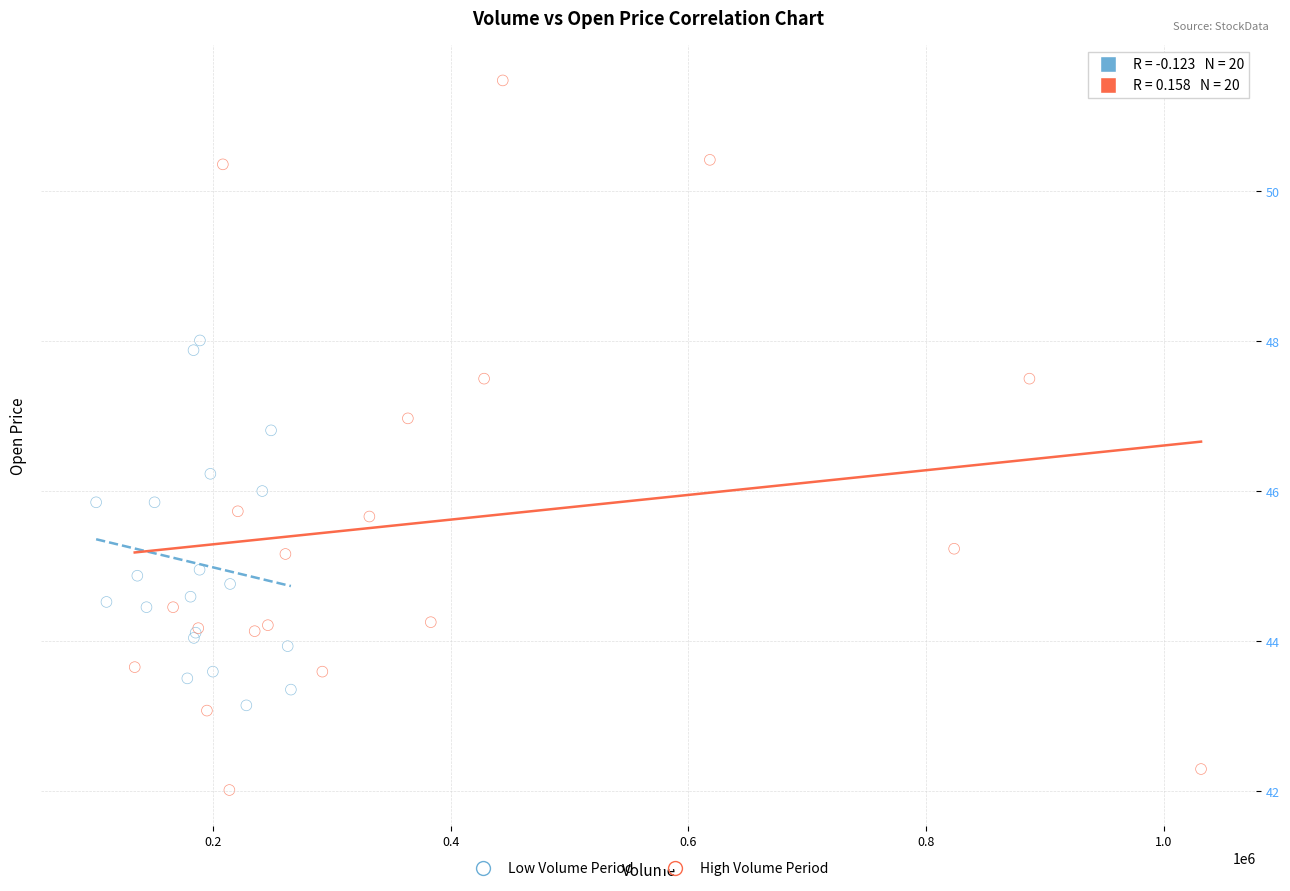

Which series reaches the maximum Y coordinate?

High Volume Period